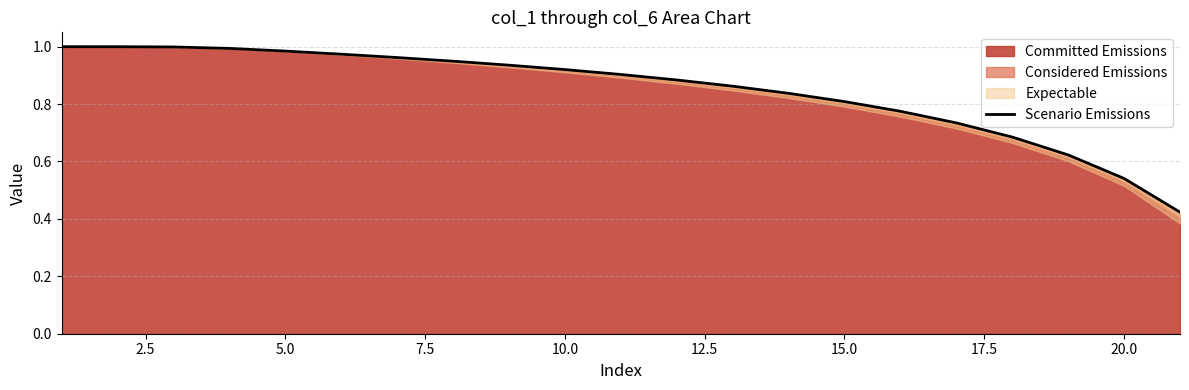

Is it true that the value at 10.0 is 1.6?

False